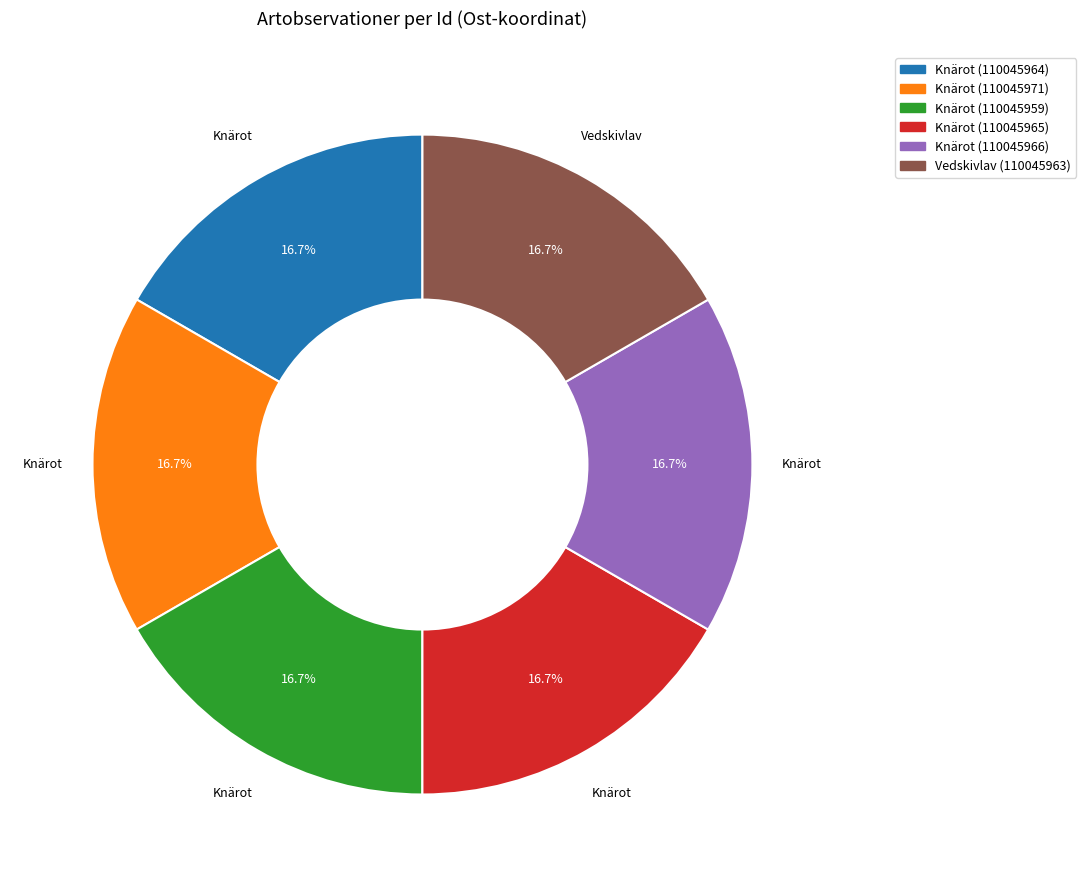

True or false: Vedskivlav (110045963) accounts for 2% of the total.

False